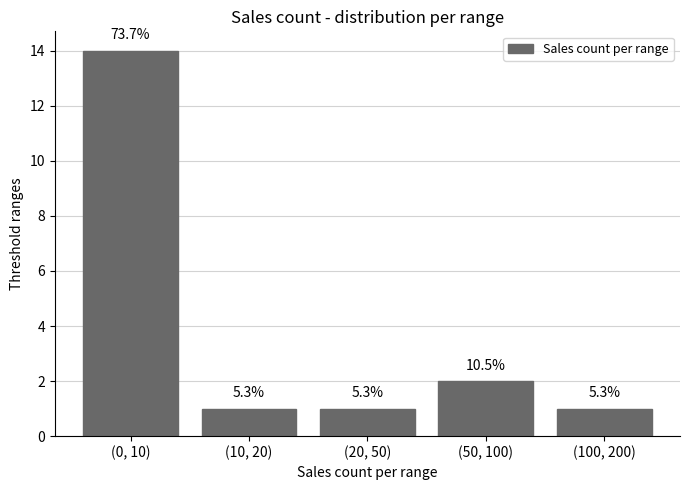

What position from the right is (10, 20)?

4